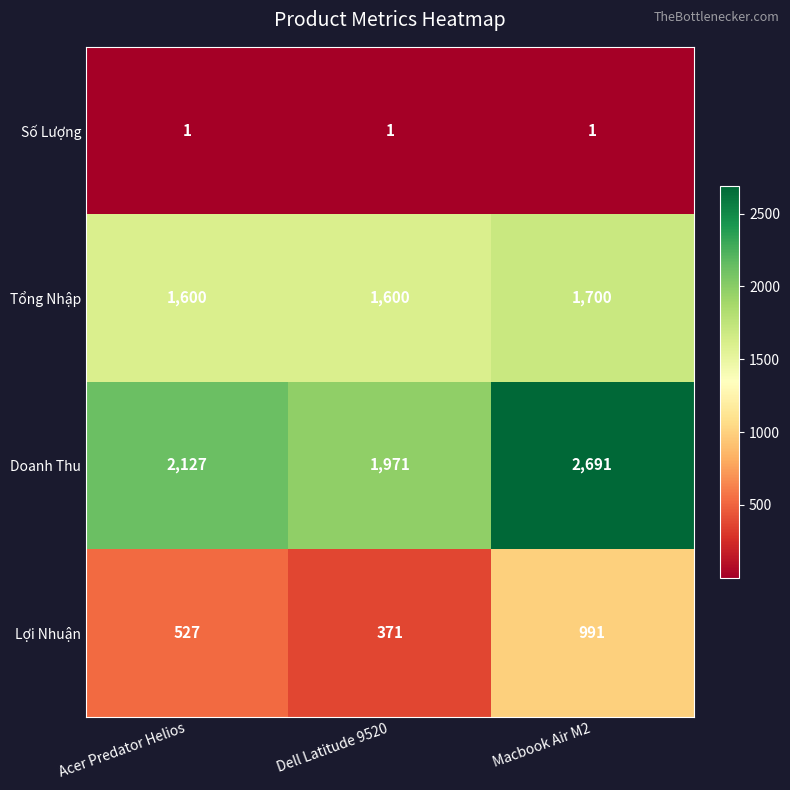

At how many categories does at least one series exceed 1399?

3